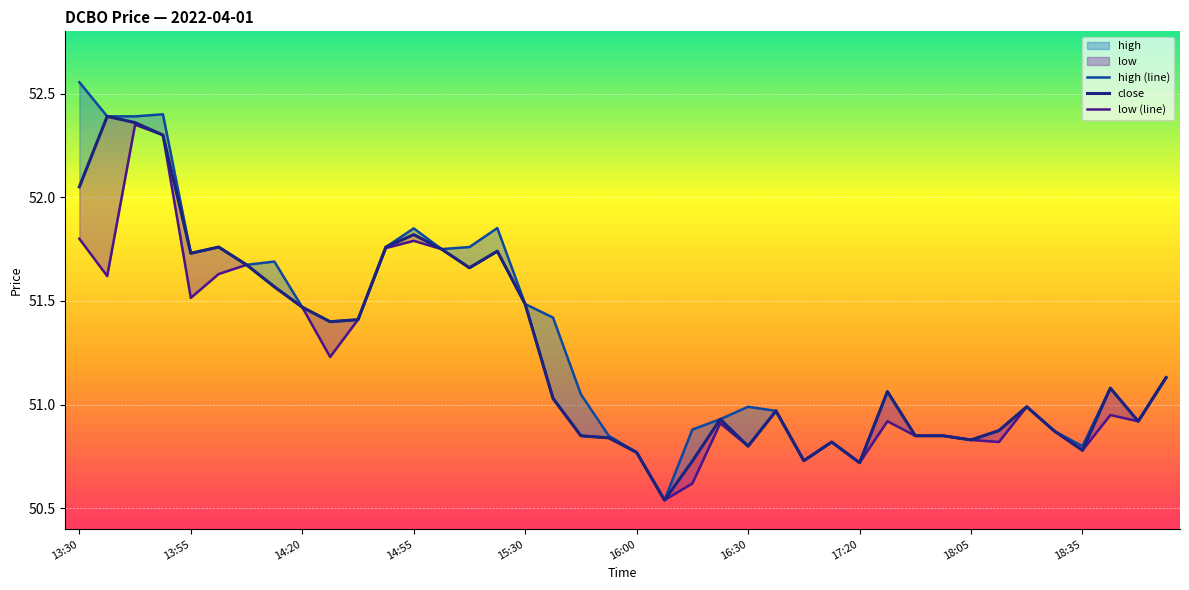

True or false: high (line) and close cross at least once.

False